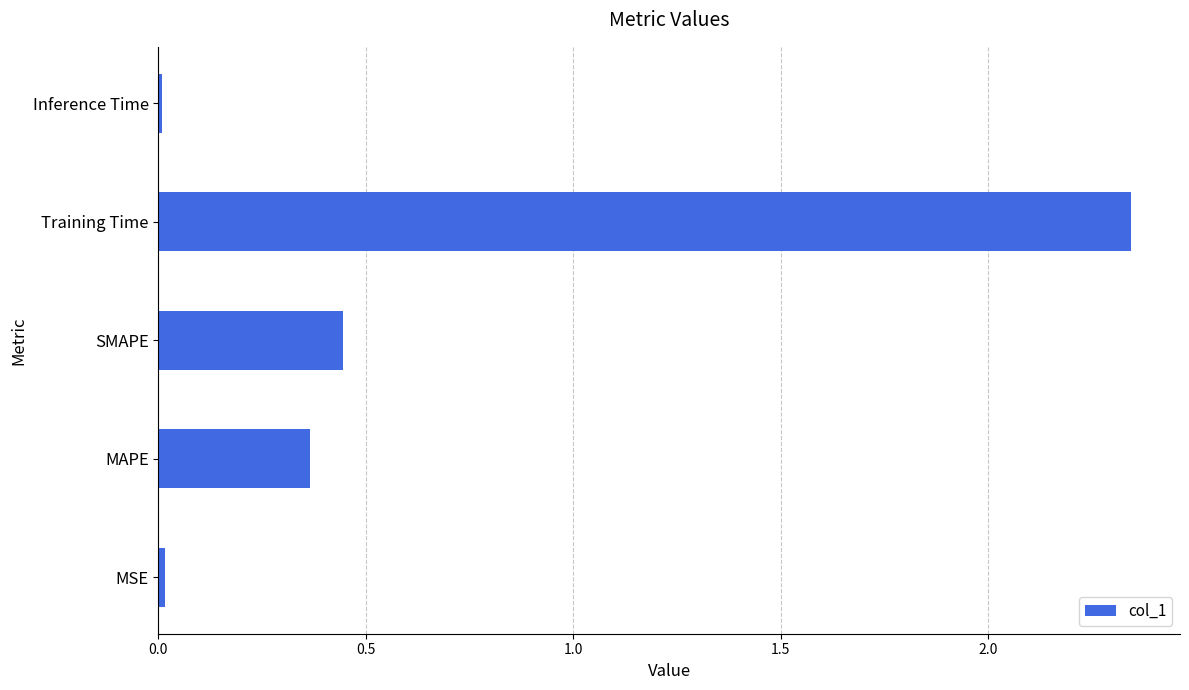

Does the chart contain stacked bars?

No